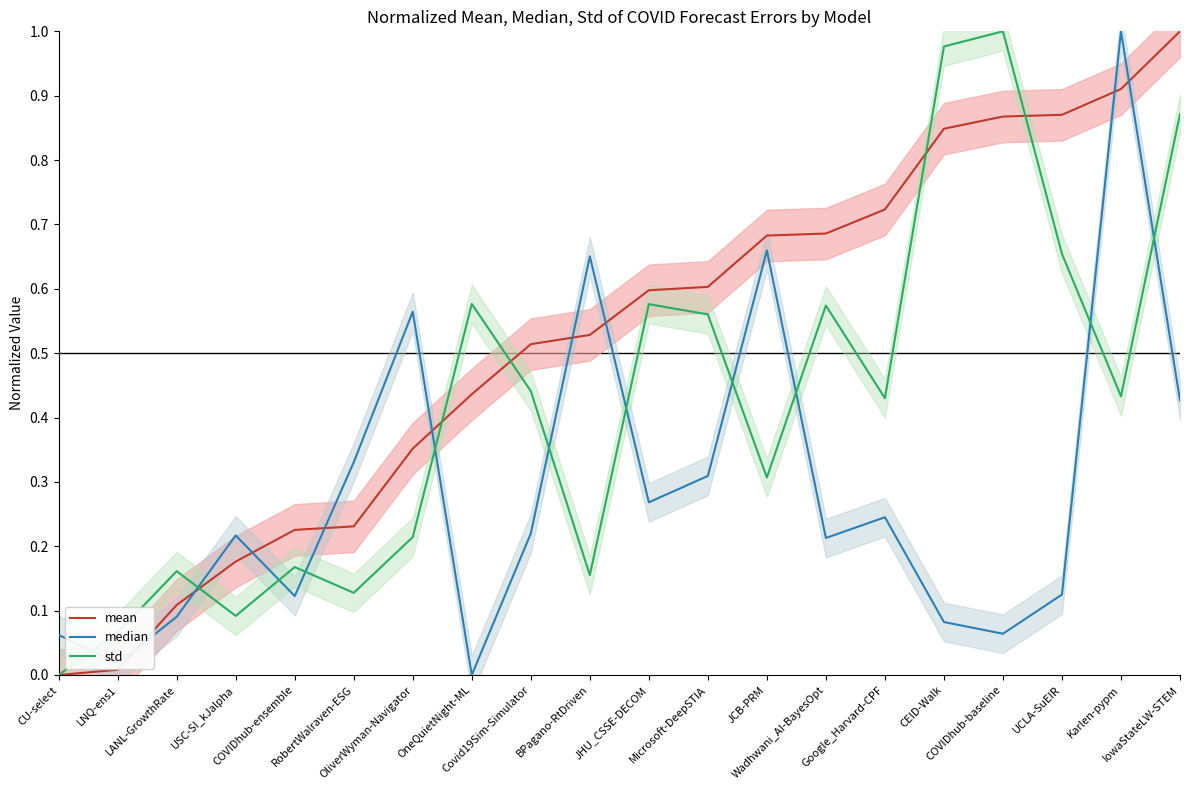

How many interior local peaks does the median series have?

6